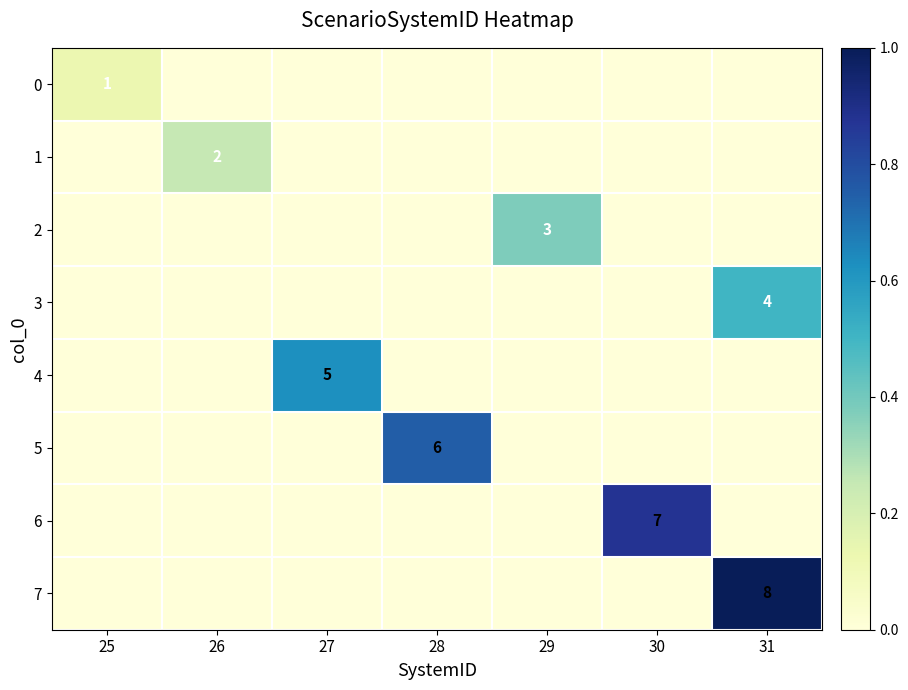

The 3 series shows 4 at 31. True or false?

True